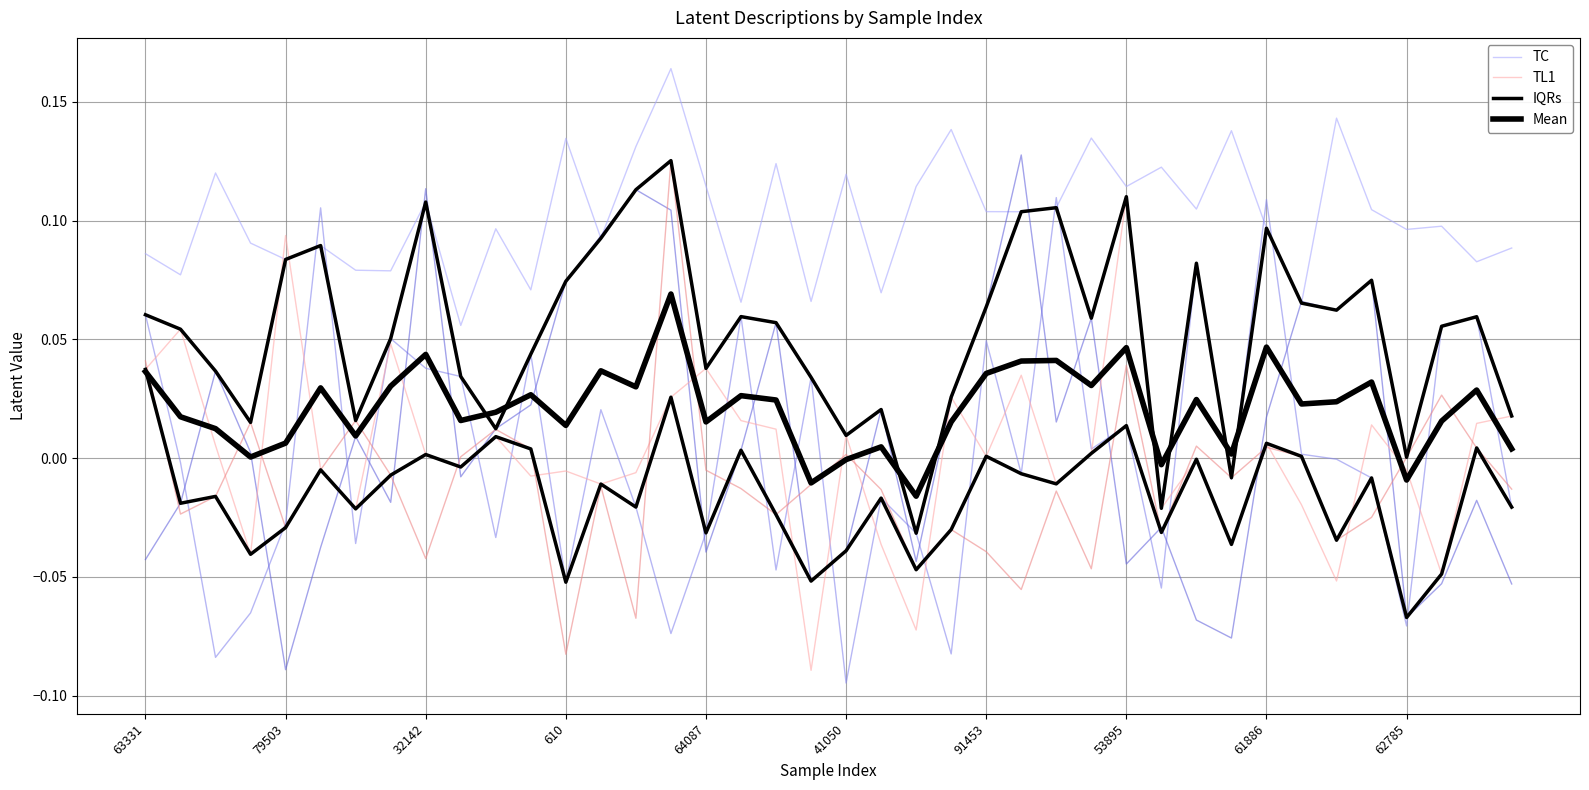

What is the difference between the second highest and minimum values in the IQRs series?

0.1